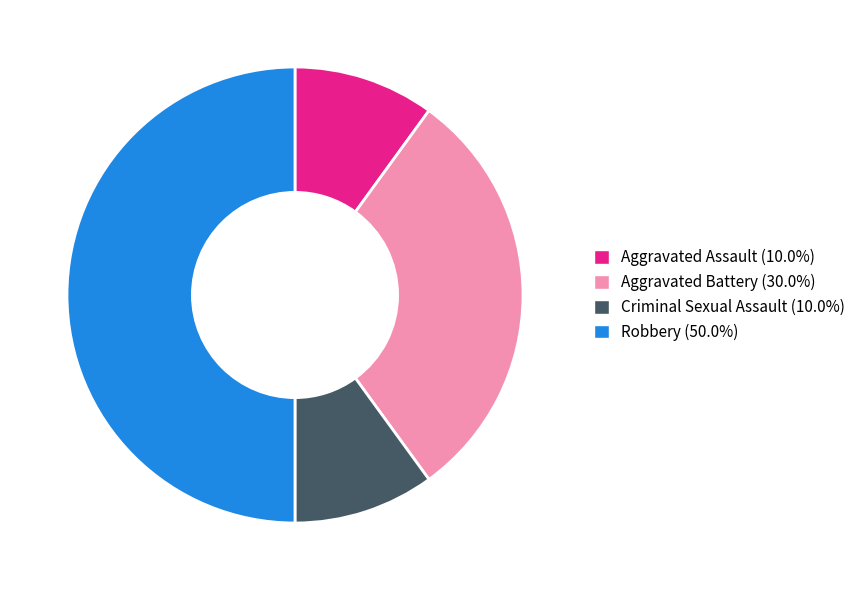

Is the sum of Aggravated Battery (30.0%) and Aggravated Assault (10.0%) greater than half?

No